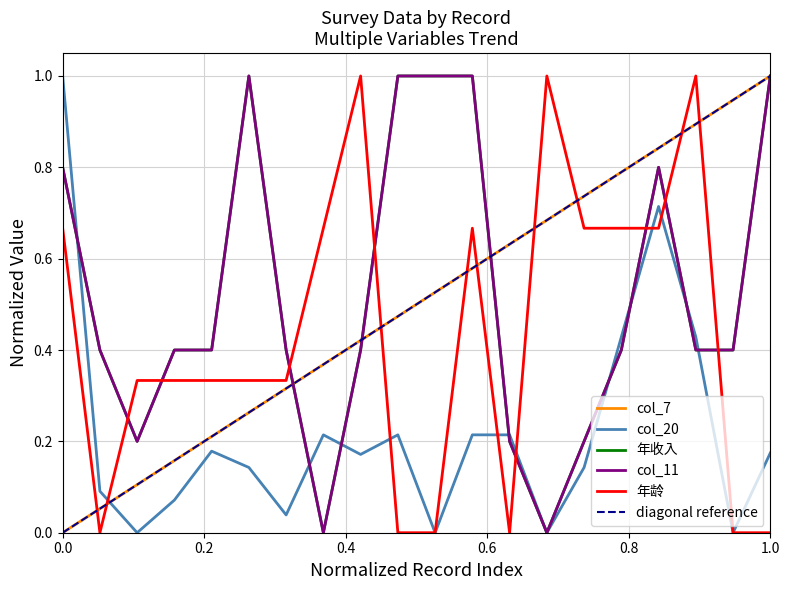

What is the difference between the highest and lowest values at 6?

0.9